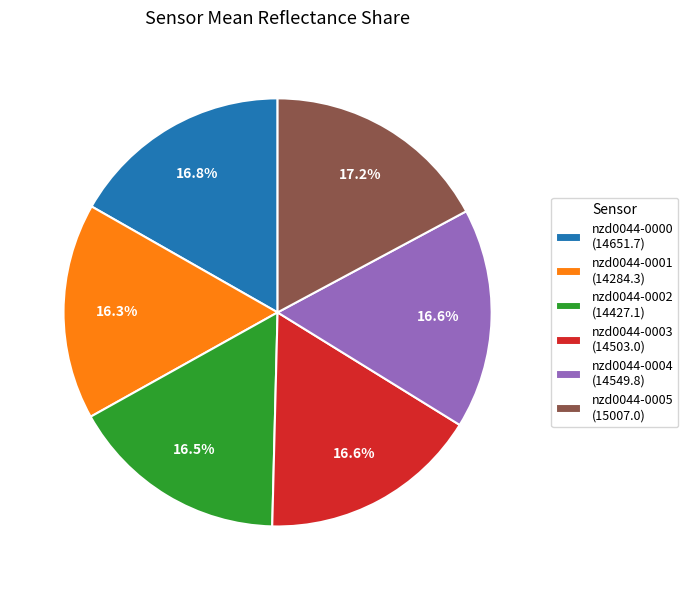

Is there a majority slice in this chart?

No